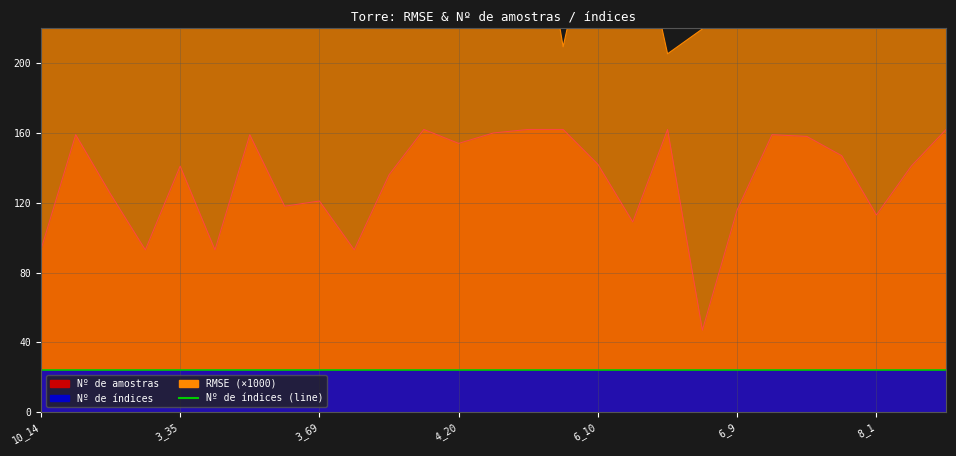

The value of Nº de amostras at 4_20 is 264.9. True or false?

False